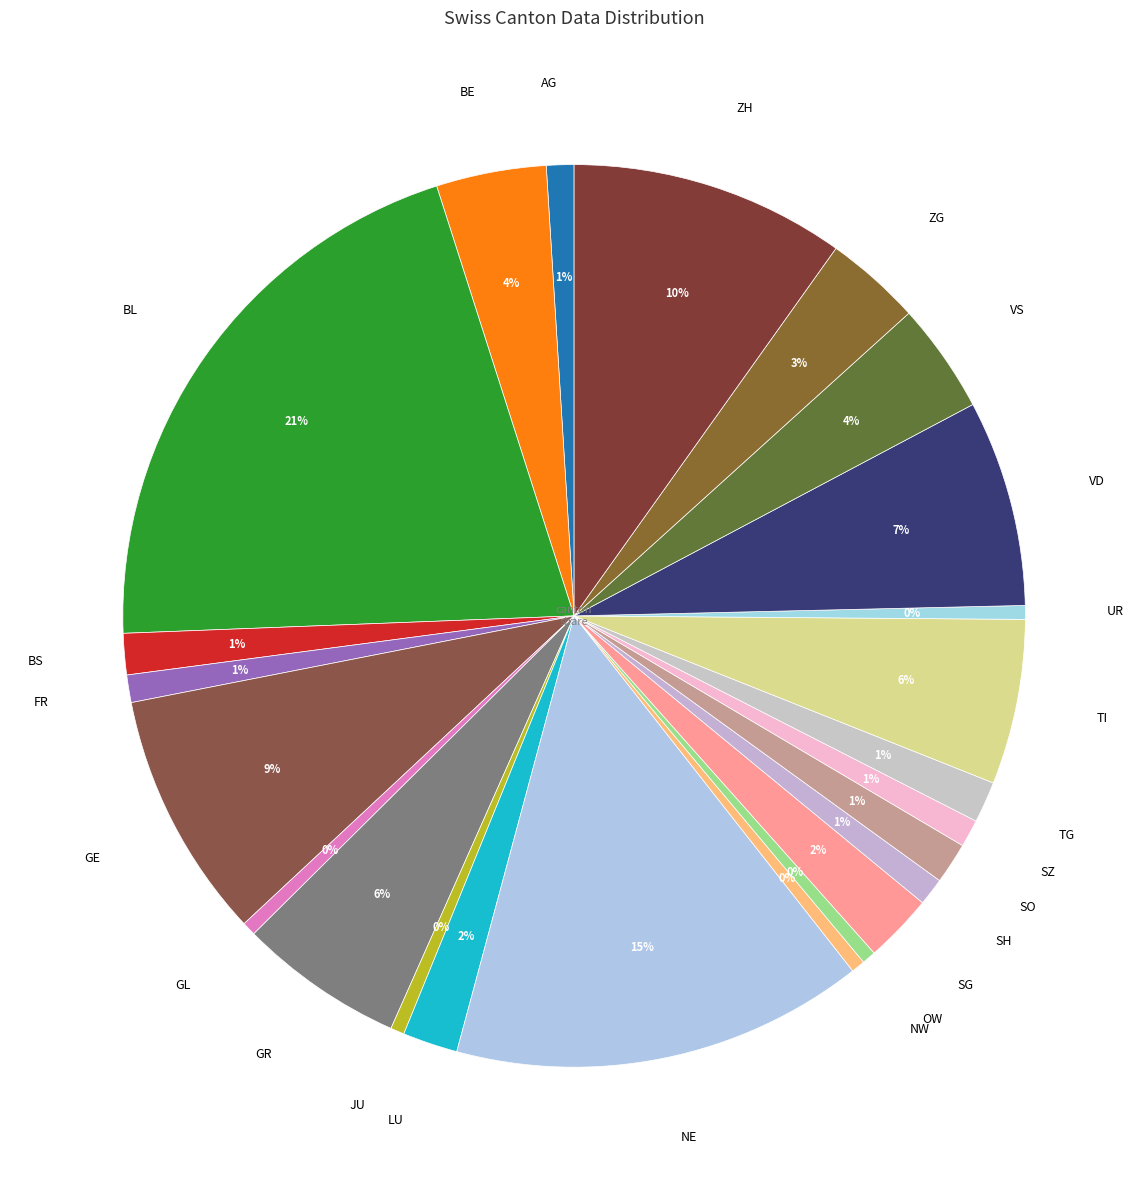

To the nearest percent, what is the average slice percentage?

4%